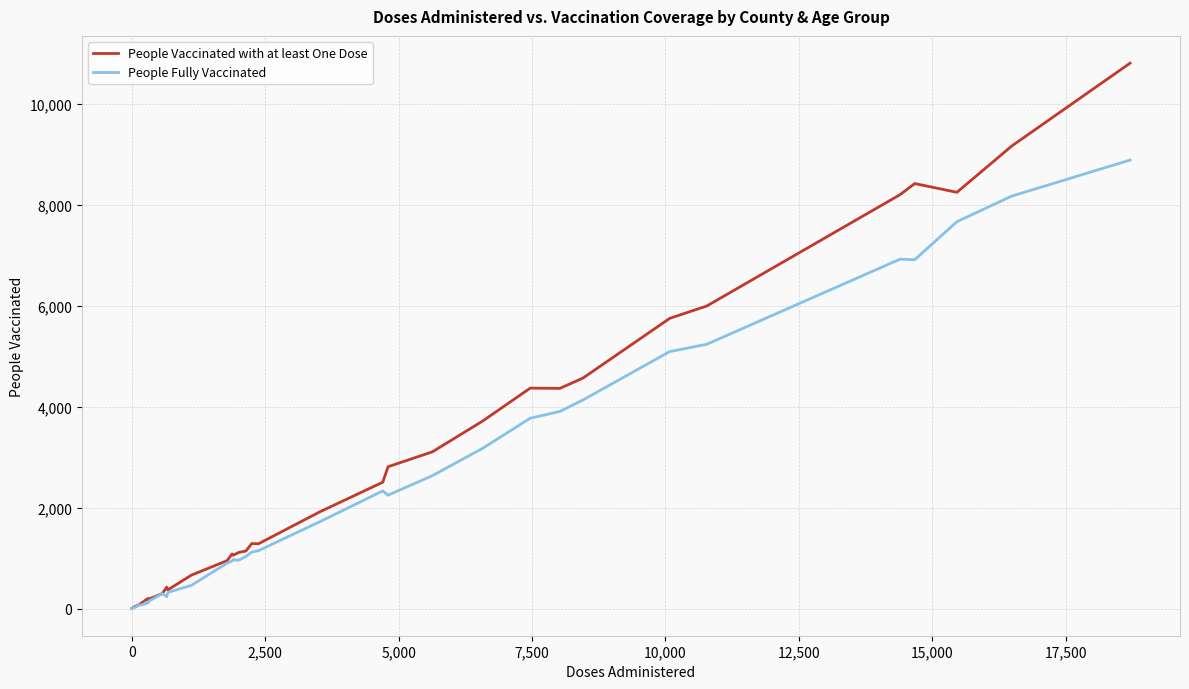

What is the greatest value displayed?

10801